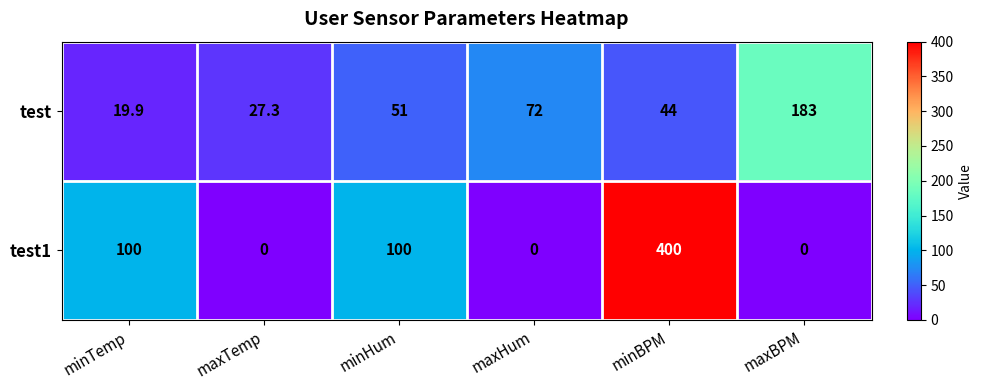

Rank the categories by test value from lowest to highest.

minTemp, maxTemp, minBPM, minHum, maxHum, maxBPM